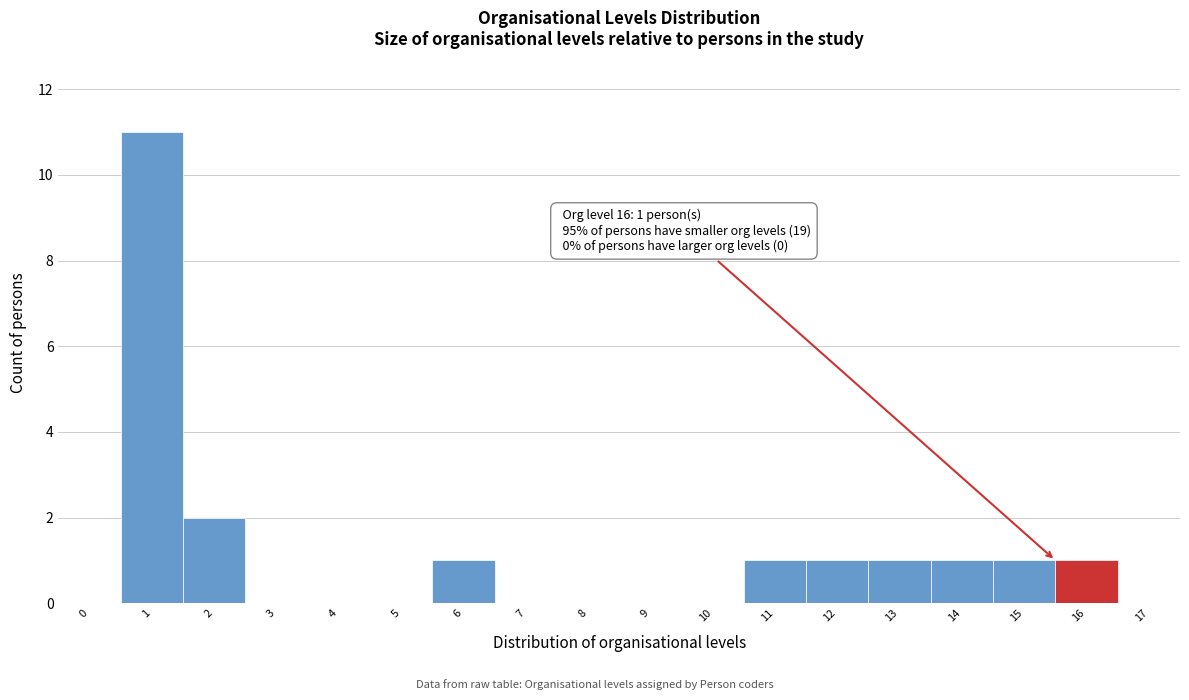

Reading right to left, transcribe all the data shown in this chart.

17=0	16=1	15=1	14=1	13=1	12=1	11=1	10=0	9=0	8=0	7=0	6=1	5=0	4=0	3=0	2=2	1=11	0=0